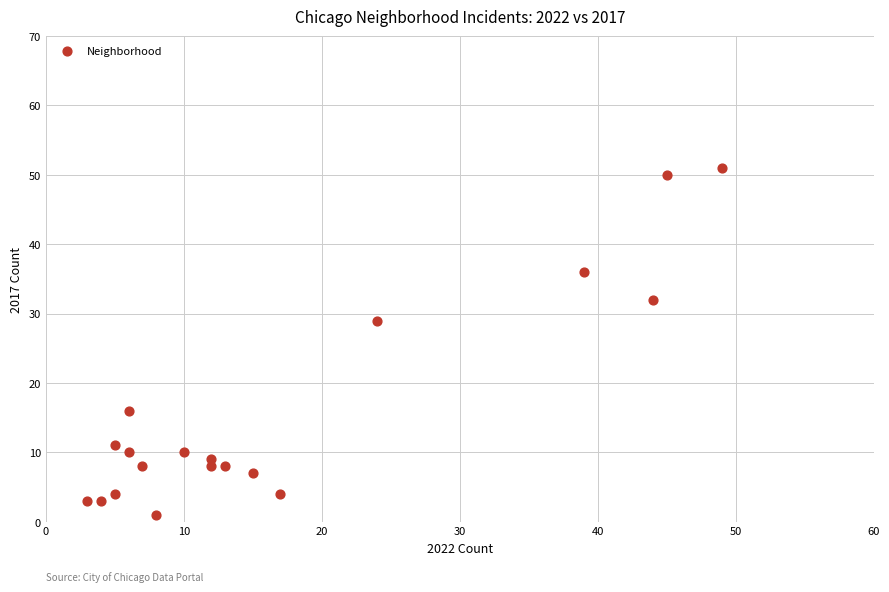

What Y value in the scatter plot is closest to 26?

29